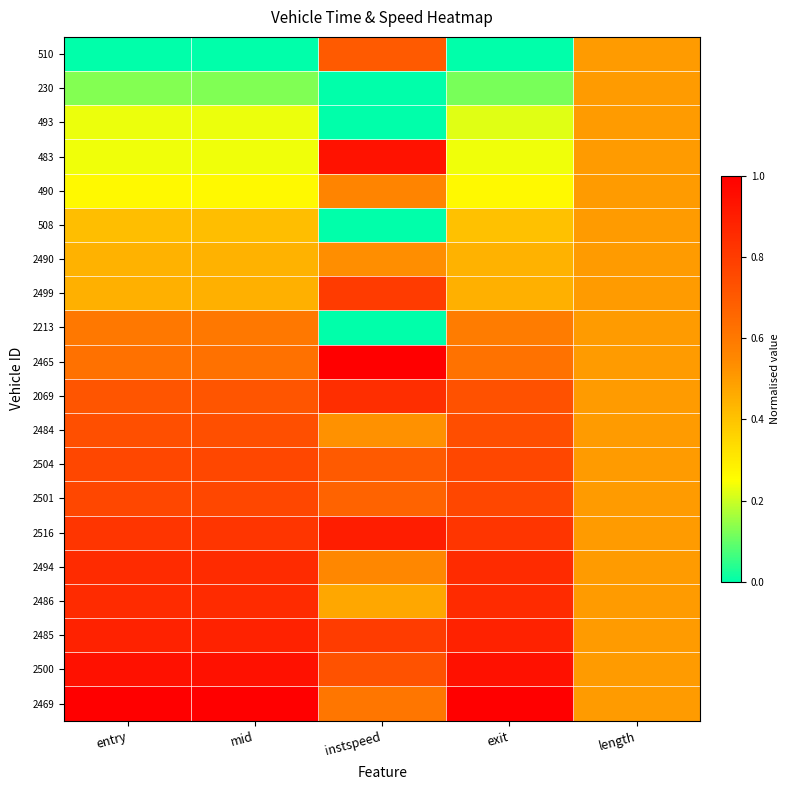

At length, list the series in order from smallest to largest.

510, 230, 493, 483, 490, 508, 2490, 2499, 2213, 2465, 2069, 2484, 2504, 2501, 2516, 2494, 2486, 2485, 2500, 2469